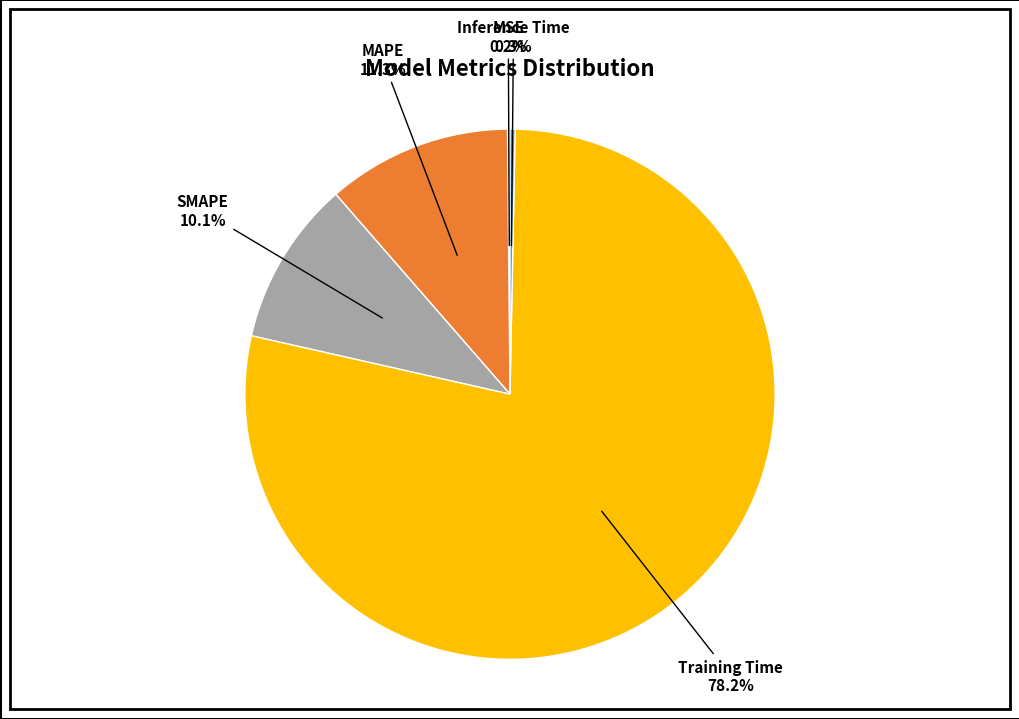

Is there a majority slice in this chart?

Yes